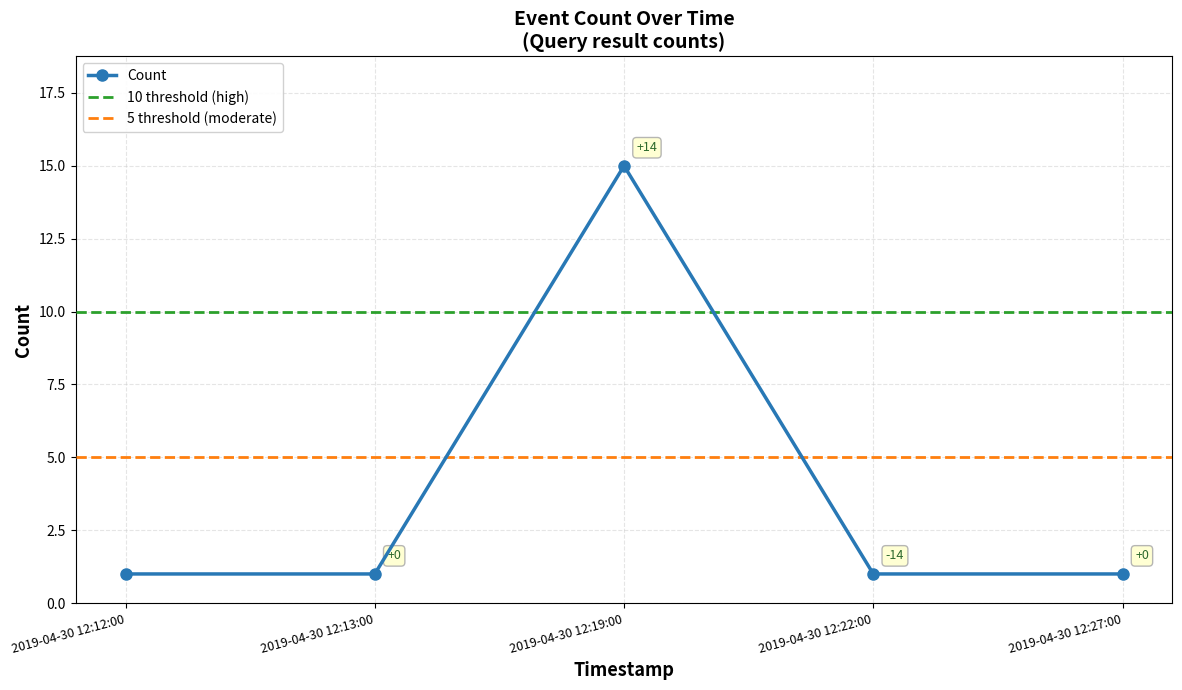

List the labels in order of value, largest first.

2019-04-30 12:19:00, 2019-04-30 12:12:00, 2019-04-30 12:13:00, 2019-04-30 12:22:00, 2019-04-30 12:27:00